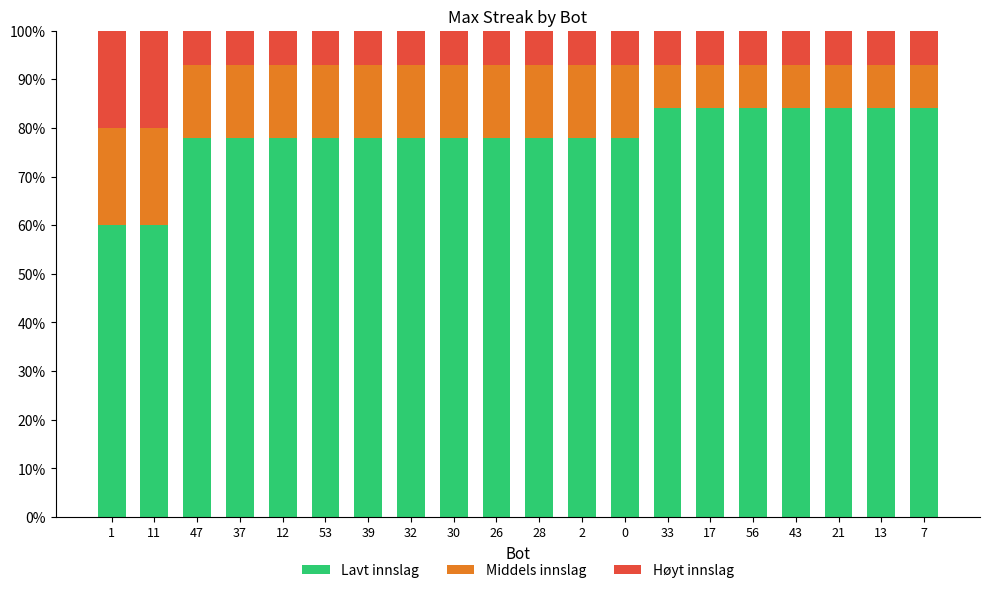

Count the number of categories in the chart.

20